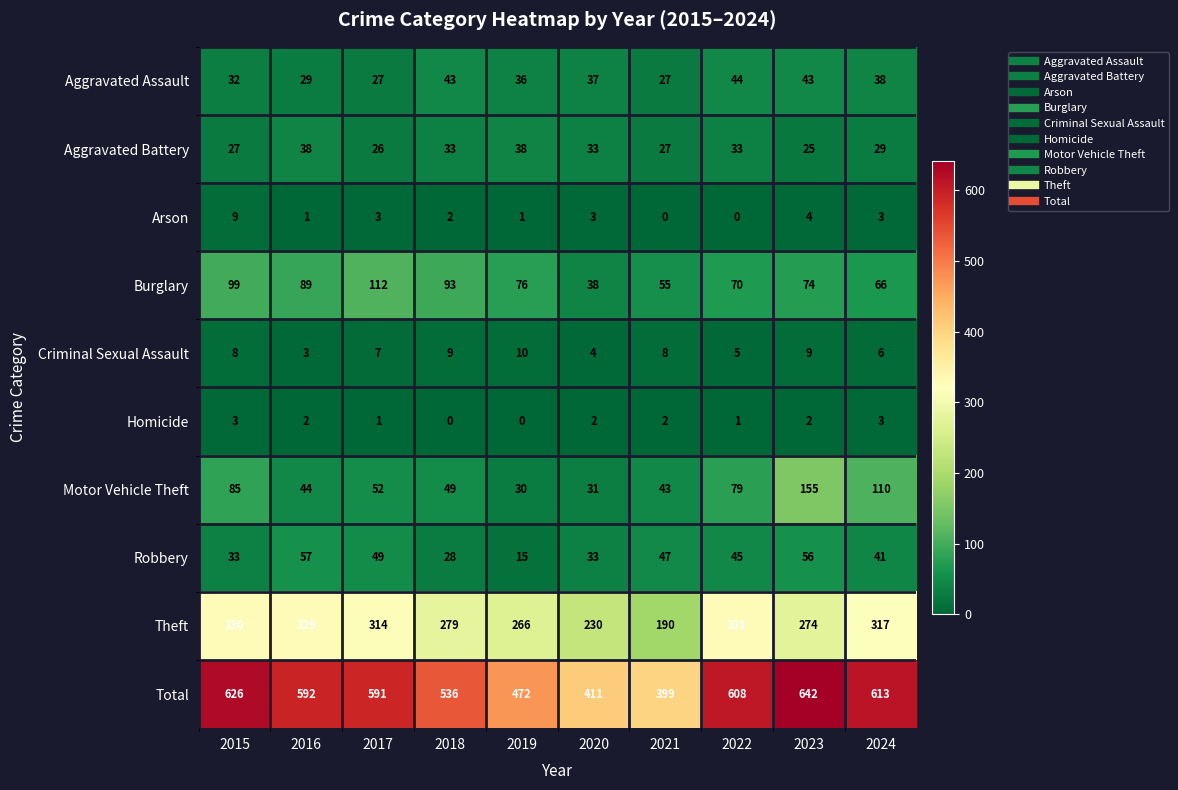

What is the maximum value for Arson?

9